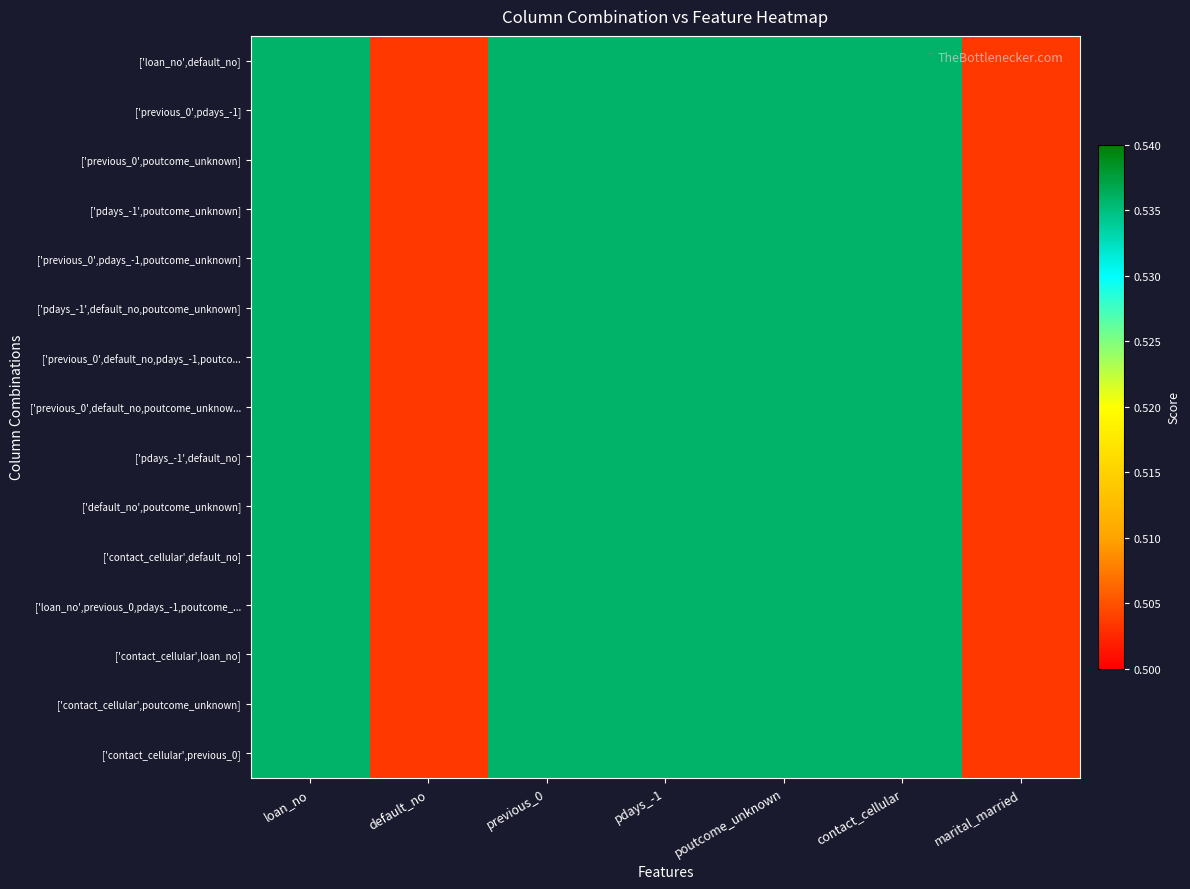

Reading right to left, transcribe all the data shown in this chart.

['loan_no',default_no]: marital_married=0.5	contact_cellular=0.5	poutcome_unknown=0.5	pdays_-1=0.5	previous_0=0.5	default_no=0.5	loan_no=0.5
['previous_0',pdays_-1]: marital_married=0.5	contact_cellular=0.5	poutcome_unknown=0.5	pdays_-1=0.5	previous_0=0.5	default_no=0.5	loan_no=0.5
['previous_0',poutcome_unknown]: marital_married=0.5	contact_cellular=0.5	poutcome_unknown=0.5	pdays_-1=0.5	previous_0=0.5	default_no=0.5	loan_no=0.5
['pdays_-1',poutcome_unknown]: marital_married=0.5	contact_cellular=0.5	poutcome_unknown=0.5	pdays_-1=0.5	previous_0=0.5	default_no=0.5	loan_no=0.5
['previous_0',pdays_-1,poutcome_unknown]: marital_married=0.5	contact_cellular=0.5	poutcome_unknown=0.5	pdays_-1=0.5	previous_0=0.5	default_no=0.5	loan_no=0.5
['pdays_-1',default_no,poutcome_unknown]: marital_married=0.5	contact_cellular=0.5	poutcome_unknown=0.5	pdays_-1=0.5	previous_0=0.5	default_no=0.5	loan_no=0.5
['previous_0',default_no,pdays_-1,poutco...: marital_married=0.5	contact_cellular=0.5	poutcome_unknown=0.5	pdays_-1=0.5	previous_0=0.5	default_no=0.5	loan_no=0.5
['previous_0',default_no,poutcome_unknow...: marital_married=0.5	contact_cellular=0.5	poutcome_unknown=0.5	pdays_-1=0.5	previous_0=0.5	default_no=0.5	loan_no=0.5
['pdays_-1',default_no]: marital_married=0.5	contact_cellular=0.5	poutcome_unknown=0.5	pdays_-1=0.5	previous_0=0.5	default_no=0.5	loan_no=0.5
['default_no',poutcome_unknown]: marital_married=0.5	contact_cellular=0.5	poutcome_unknown=0.5	pdays_-1=0.5	previous_0=0.5	default_no=0.5	loan_no=0.5
['contact_cellular',default_no]: marital_married=0.5	contact_cellular=0.5	poutcome_unknown=0.5	pdays_-1=0.5	previous_0=0.5	default_no=0.5	loan_no=0.5
['loan_no',previous_0,pdays_-1,poutcome_...: marital_married=0.5	contact_cellular=0.5	poutcome_unknown=0.5	pdays_-1=0.5	previous_0=0.5	default_no=0.5	loan_no=0.5
['contact_cellular',loan_no]: marital_married=0.5	contact_cellular=0.5	poutcome_unknown=0.5	pdays_-1=0.5	previous_0=0.5	default_no=0.5	loan_no=0.5
['contact_cellular',poutcome_unknown]: marital_married=0.5	contact_cellular=0.5	poutcome_unknown=0.5	pdays_-1=0.5	previous_0=0.5	default_no=0.5	loan_no=0.5
['contact_cellular',previous_0]: marital_married=0.5	contact_cellular=0.5	poutcome_unknown=0.5	pdays_-1=0.5	previous_0=0.5	default_no=0.5	loan_no=0.5